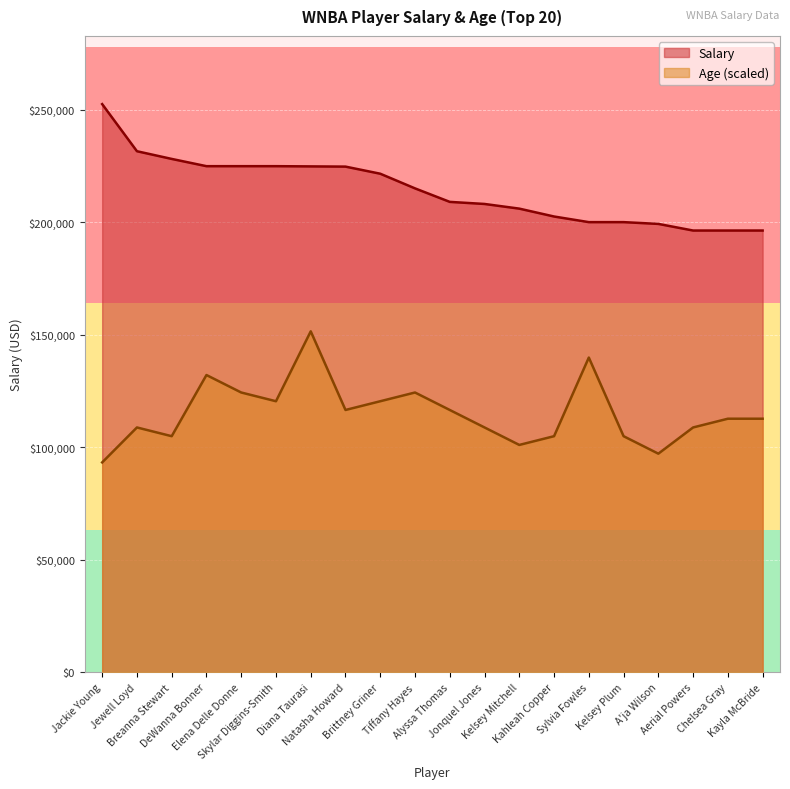

True or false: Age and Salary intersect in this chart.

False